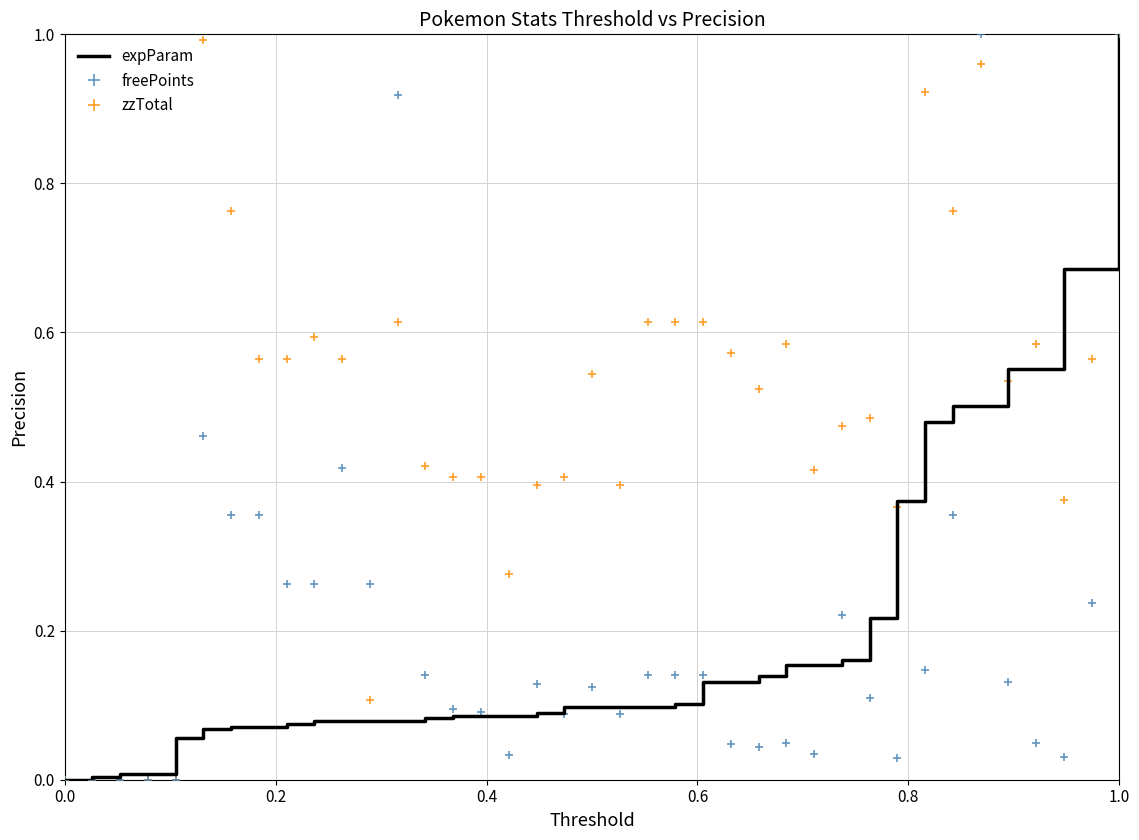

Which series has the largest total across all categories?

zzTotal